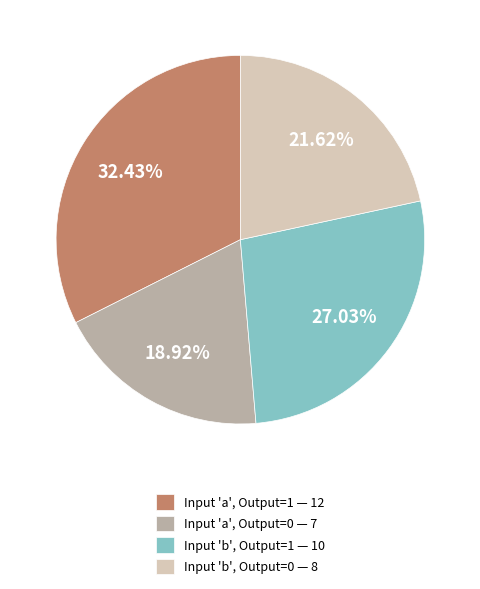

Rank the categories by value from lowest to highest.

Input 'a', Output=0 — 7, Input 'b', Output=0 — 8, Input 'b', Output=1 — 10, Input 'a', Output=1 — 12